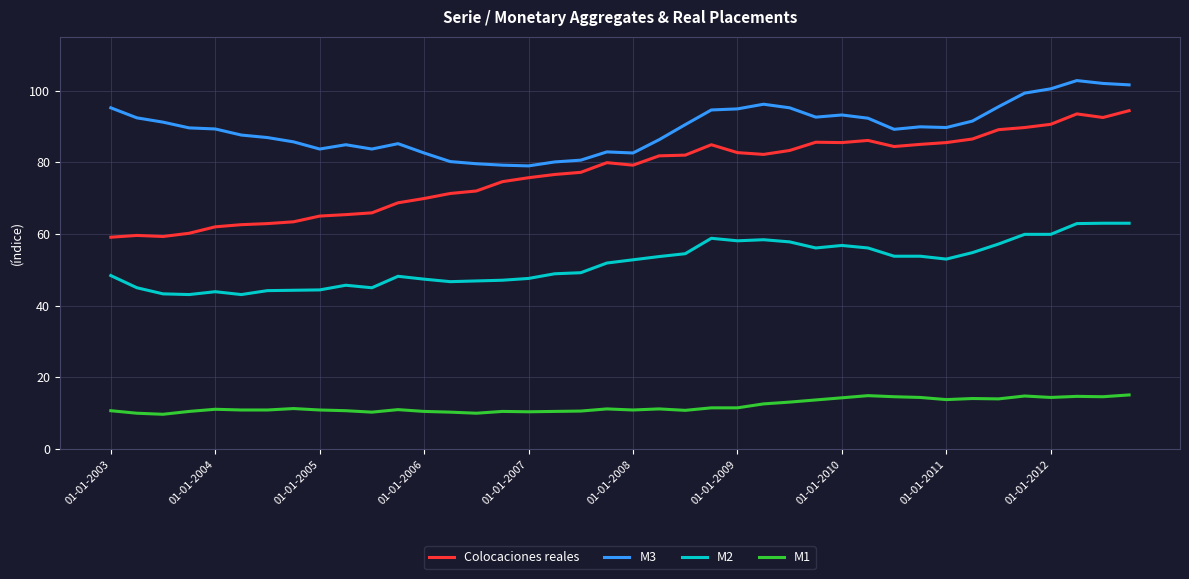

Which series has the largest range (max minus min)?

Colocaciones reales